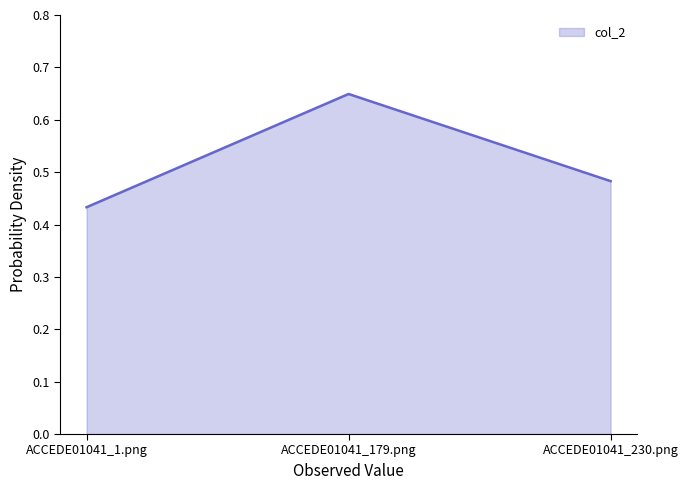

What position from the left is ACCEDE01041_179.png?

2